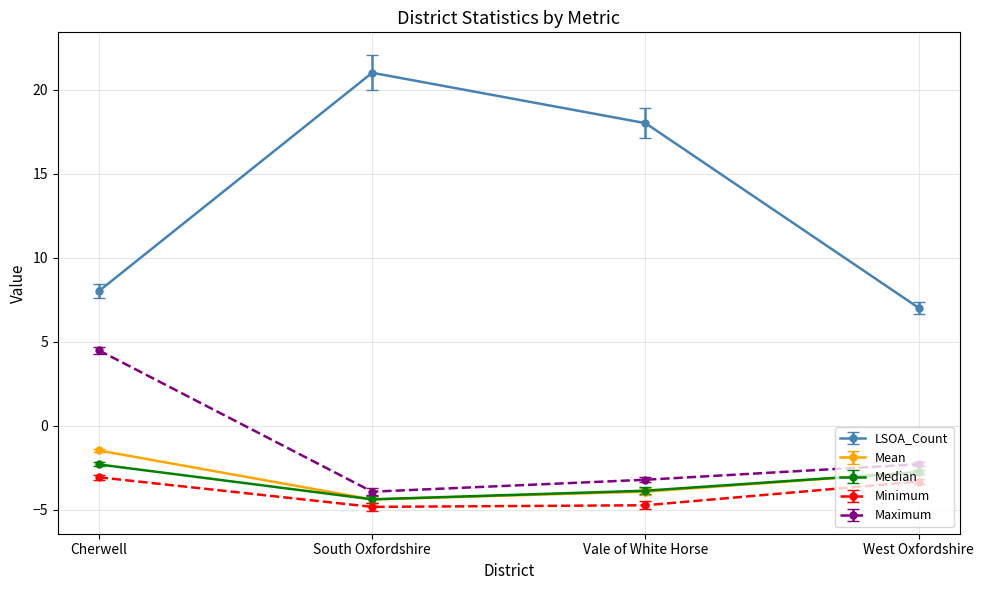

True or false: Mean has more than 0 interior local peaks.

False